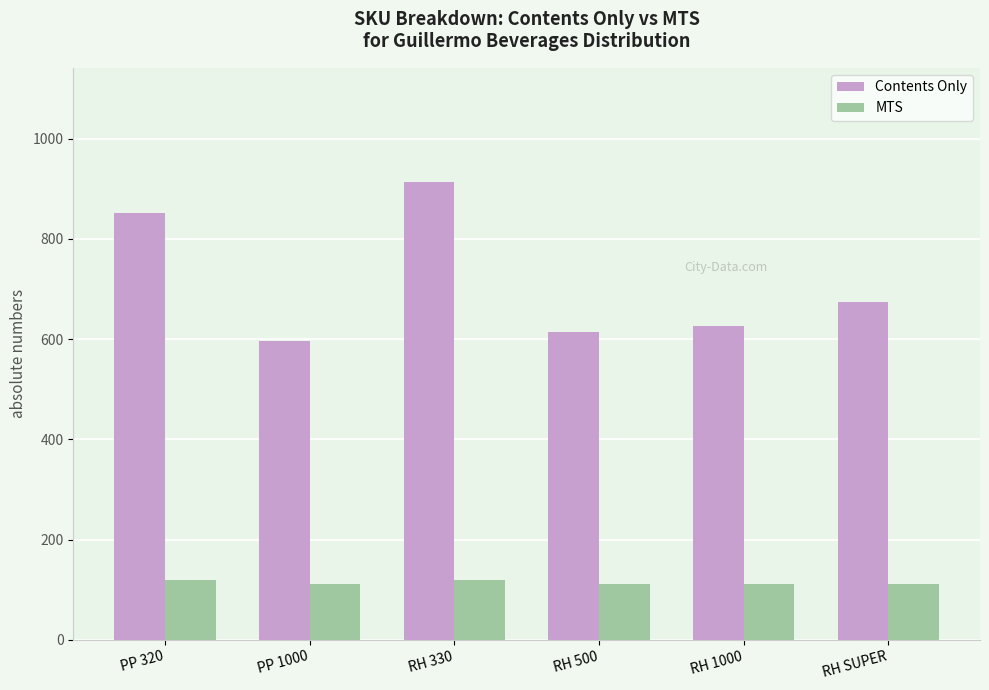

Rank the series at RH 330 from highest to lowest value.

Contents Only, MTS